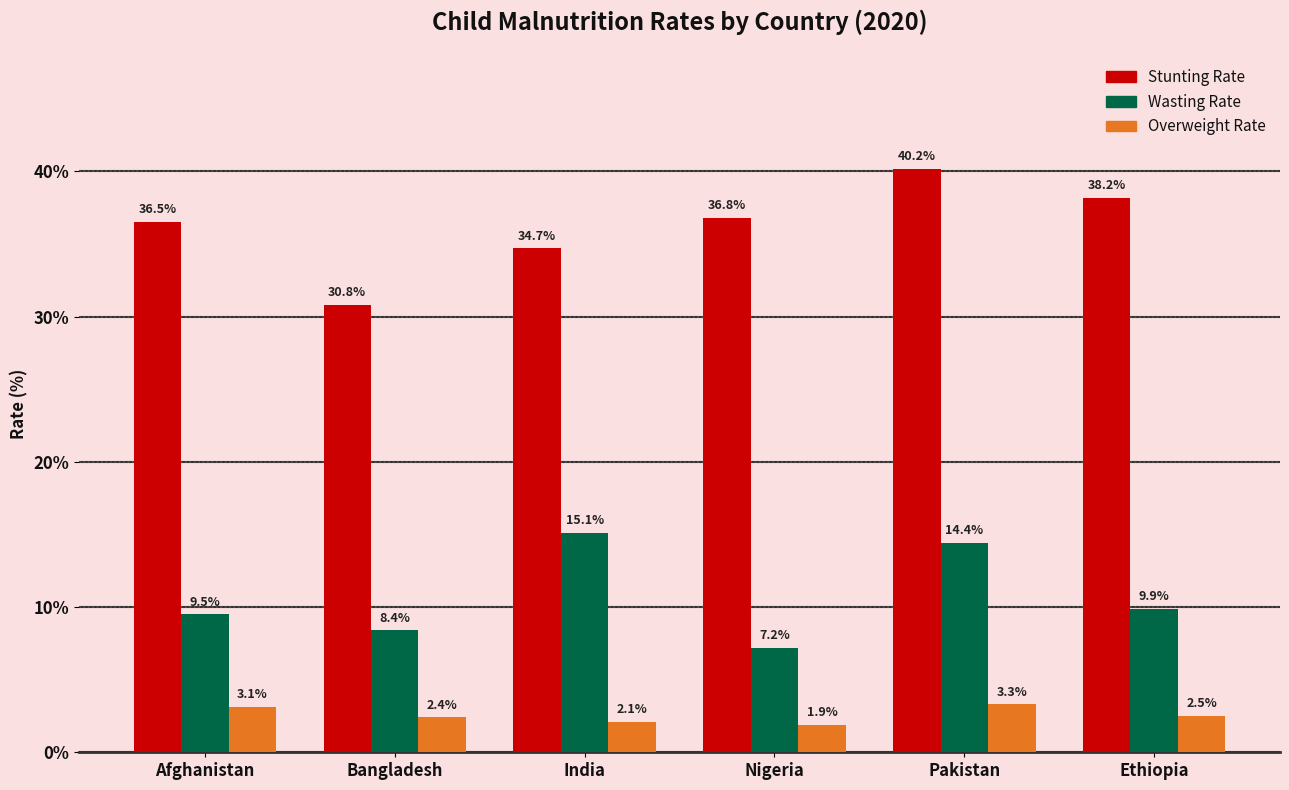

How many bars are there in each group?

3